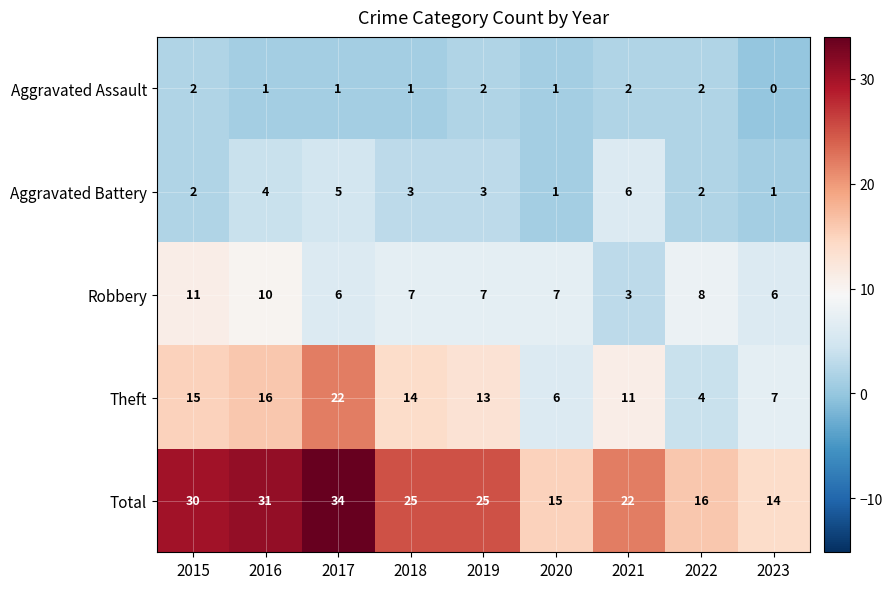

Rank the series by their maximum value, from highest to lowest.

Total, Theft, Robbery, Aggravated Battery, Aggravated Assault